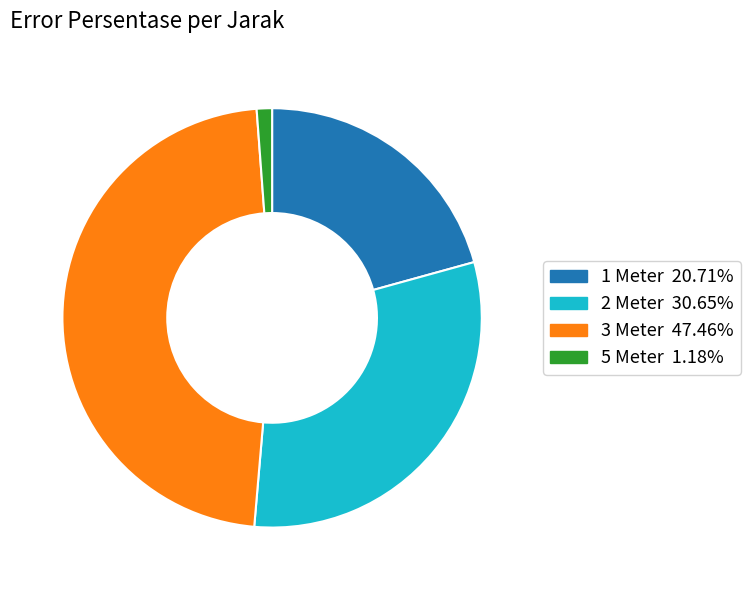

Which category has the smallest portion of the pie?

5 Meter